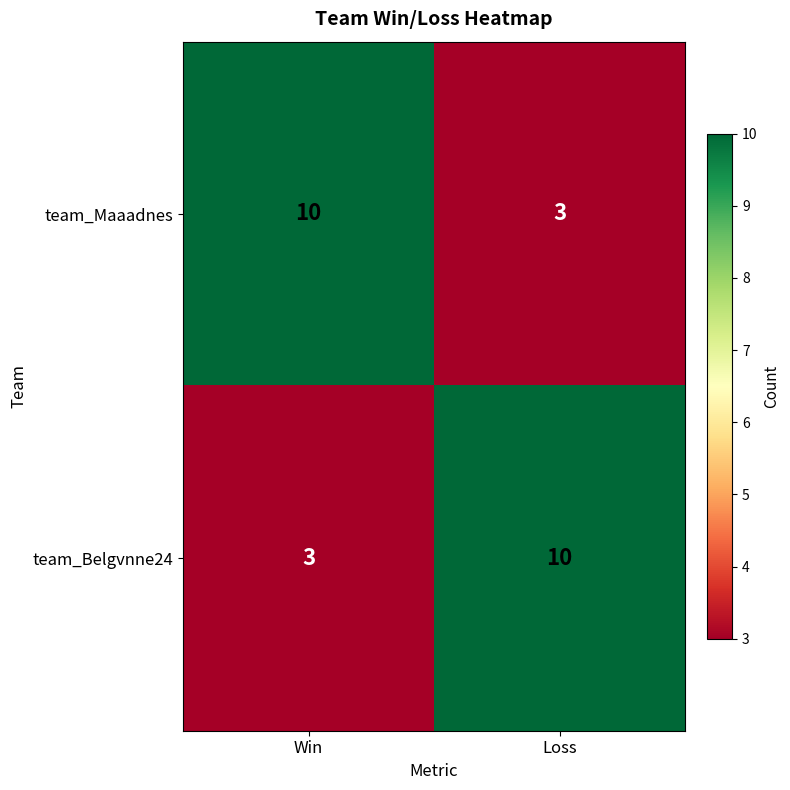

What is the maximum value shown in the chart?

10